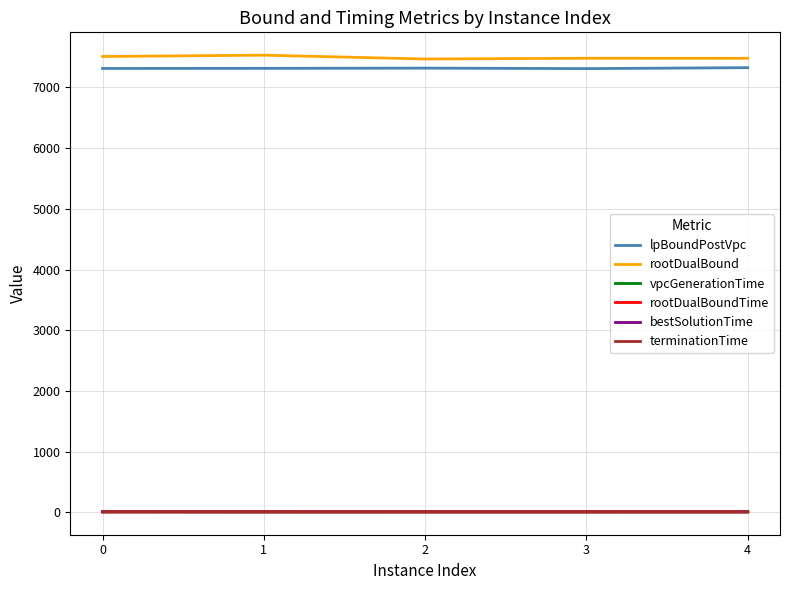

Is this an area chart (filled region under the line)?

No